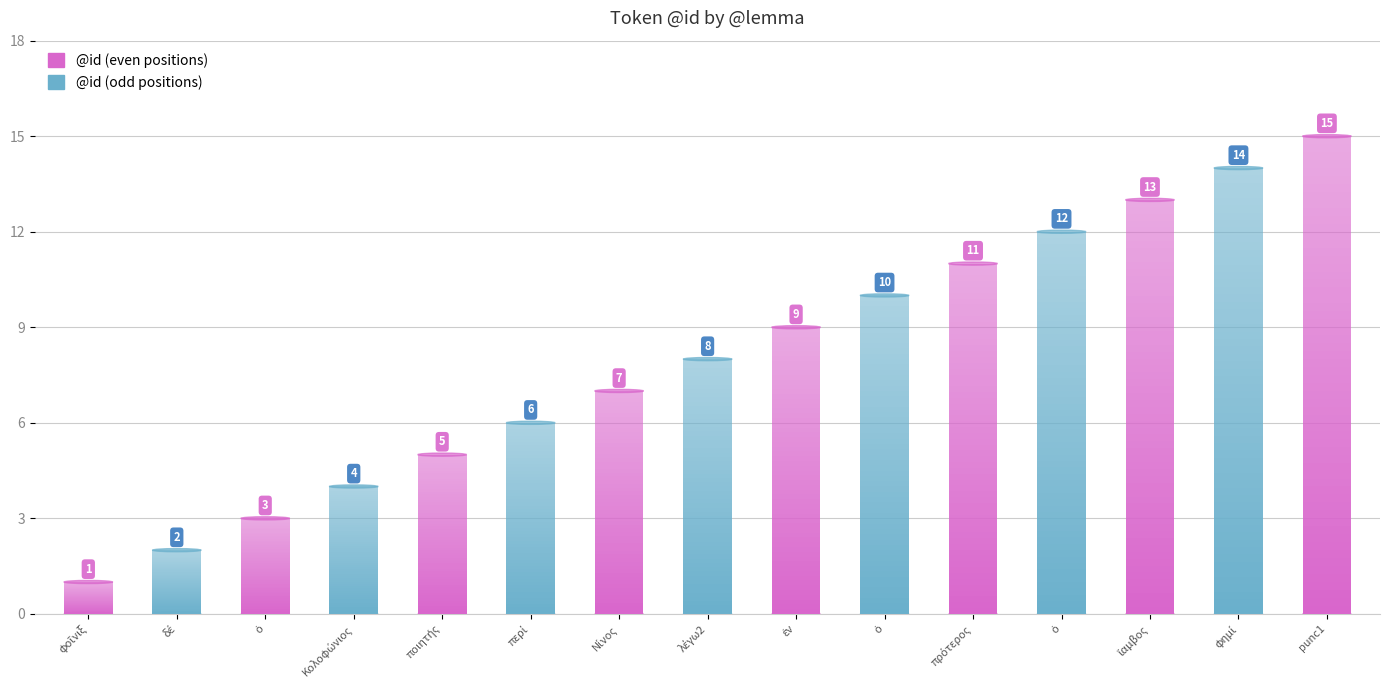

What is the difference between the values at ποιητής and ὁ?

7